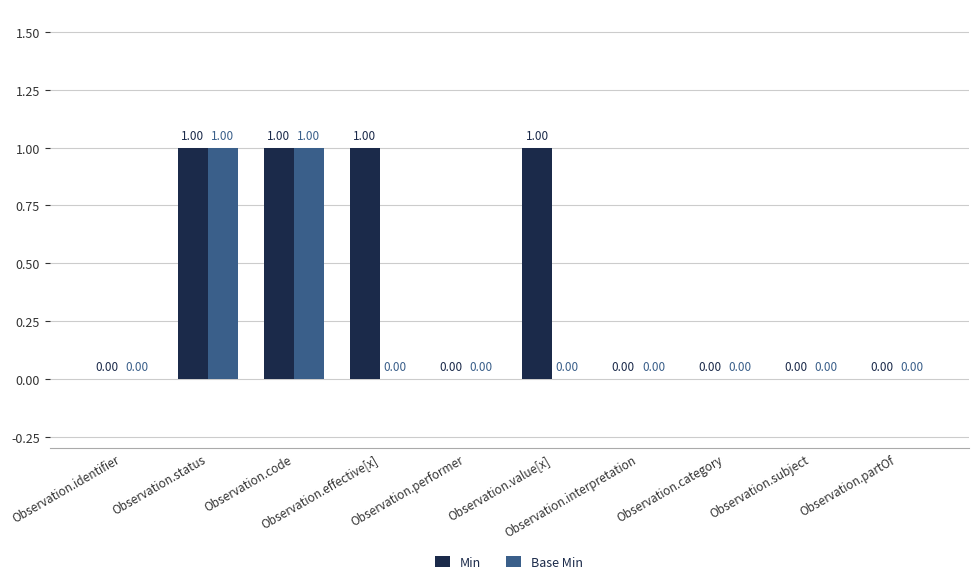

How many values in Min are above zero?

4